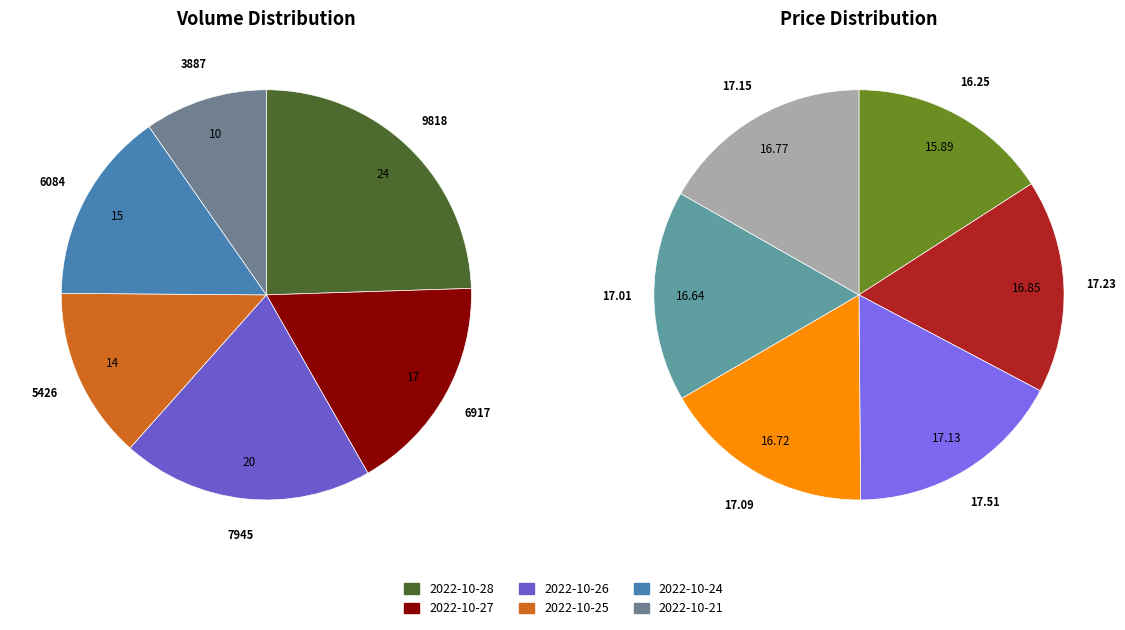

Approximately how many times larger is the value at 2022-10-26 compared to 2022-10-27?

1.0